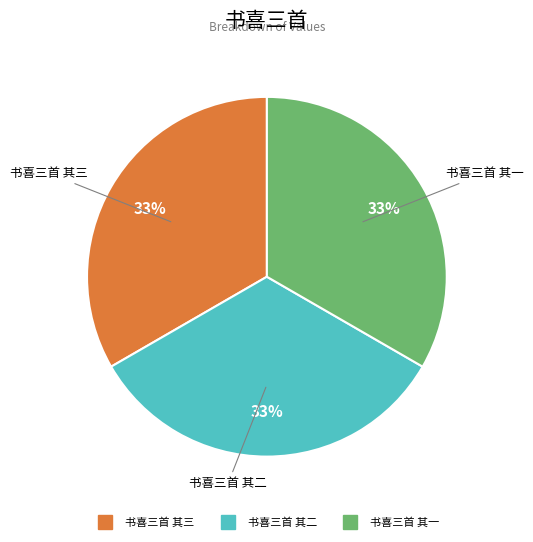

How many slices are in this pie chart?

3